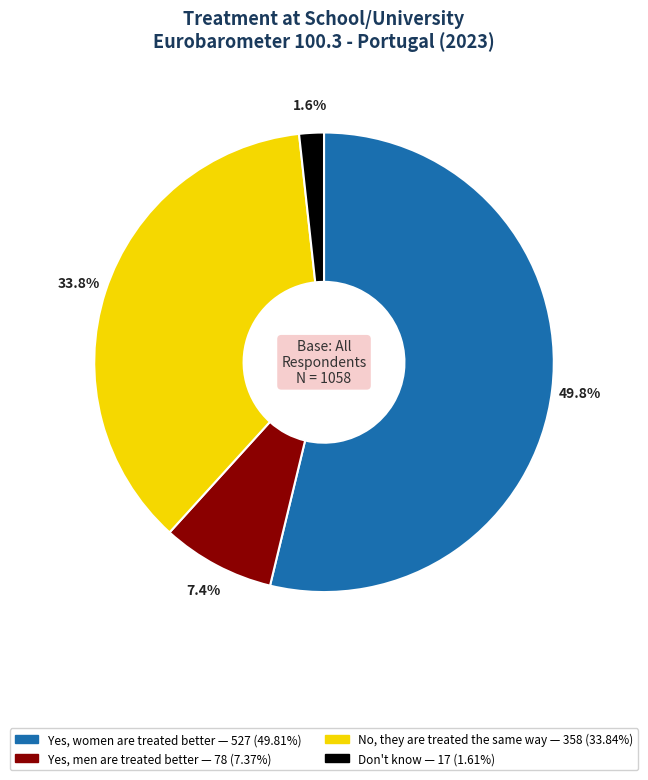

Do Yes, men are treated better and No, they are treated the same way together represent more than half of the pie?

No